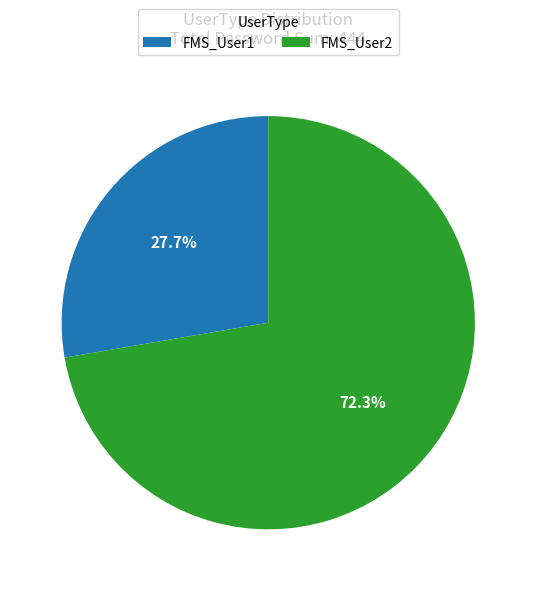

How many slices are in this pie chart?

2